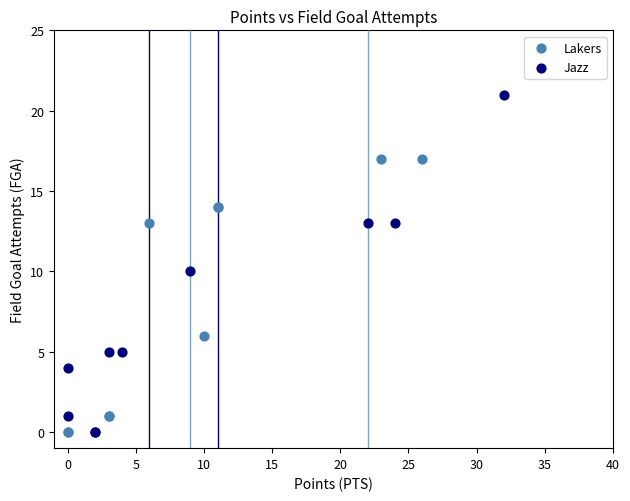

Which series has the widest spread of Y values?

Jazz